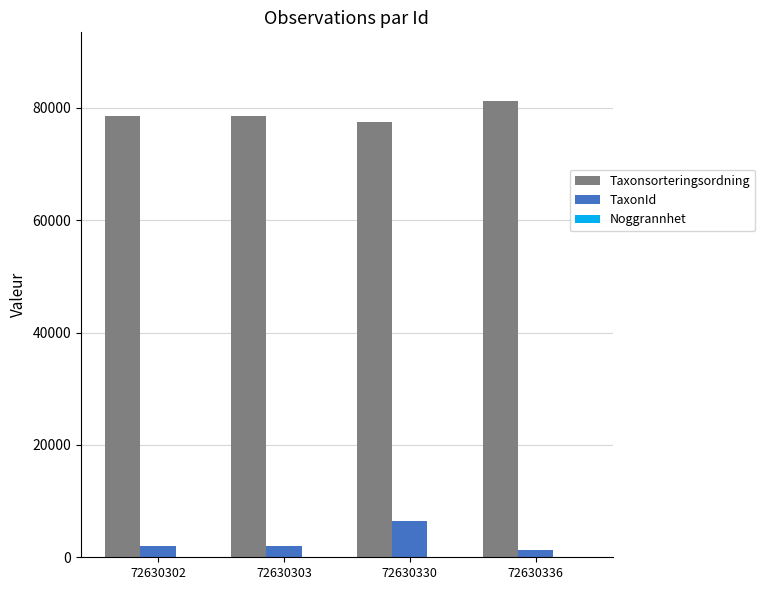

The value of Taxonsorteringsordning at 72630303 is 38907. True or false?

False